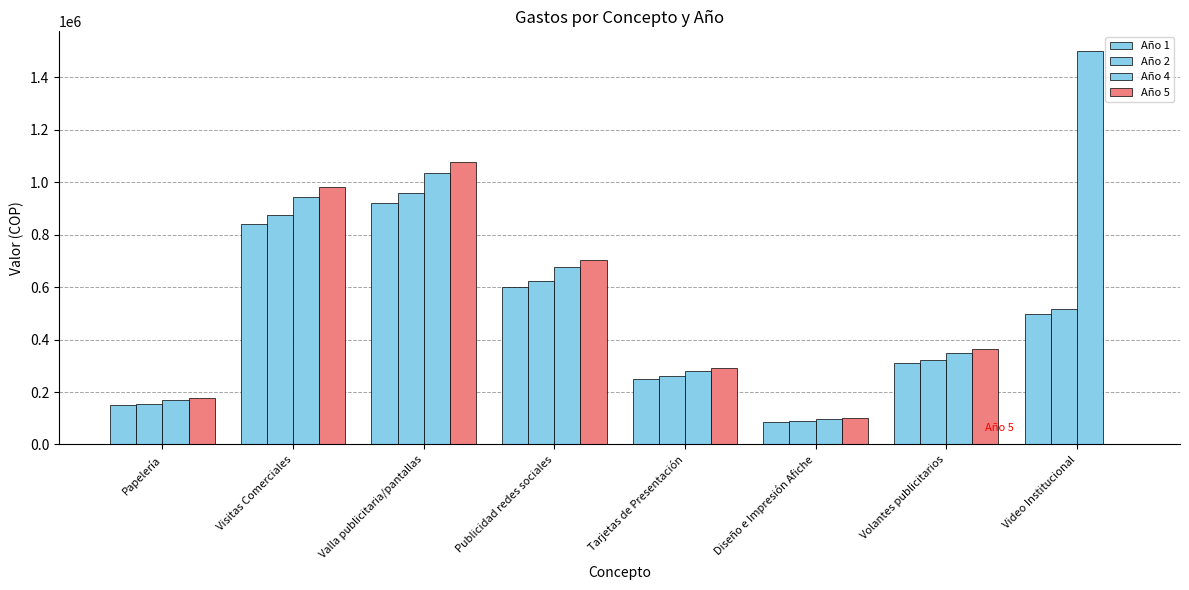

Are the bars grouped side by side (vs. stacked)?

Yes